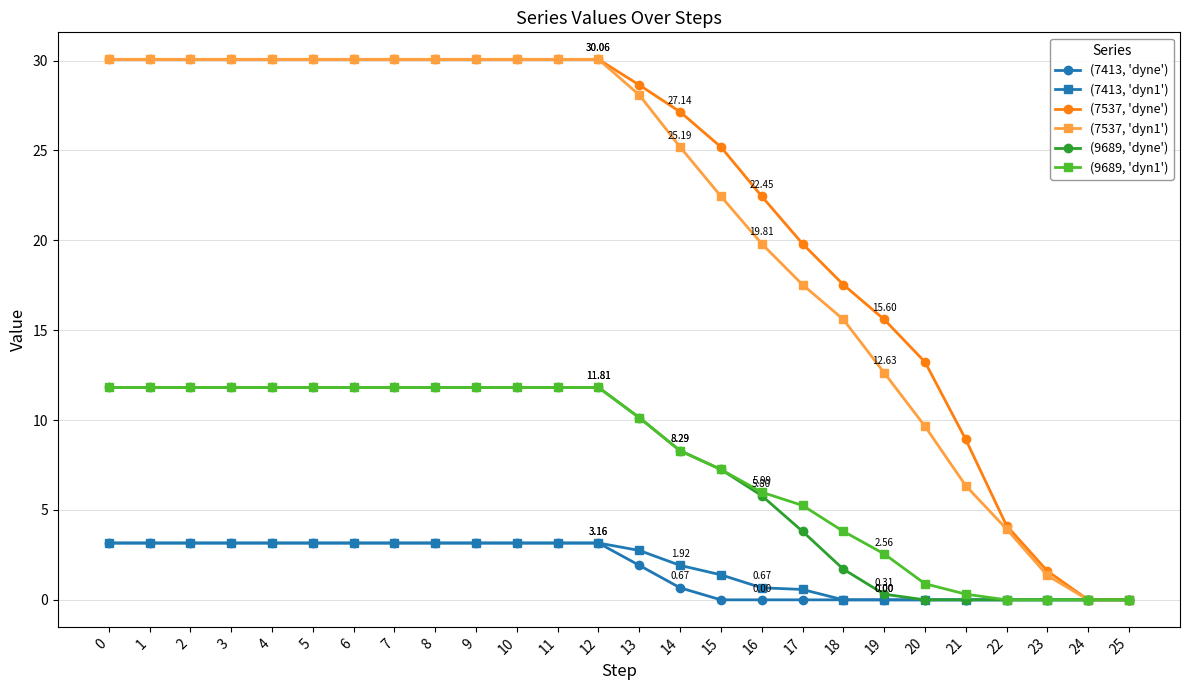

True or false: (9689, 'dyne') has a value of 11.8 at 8.

True